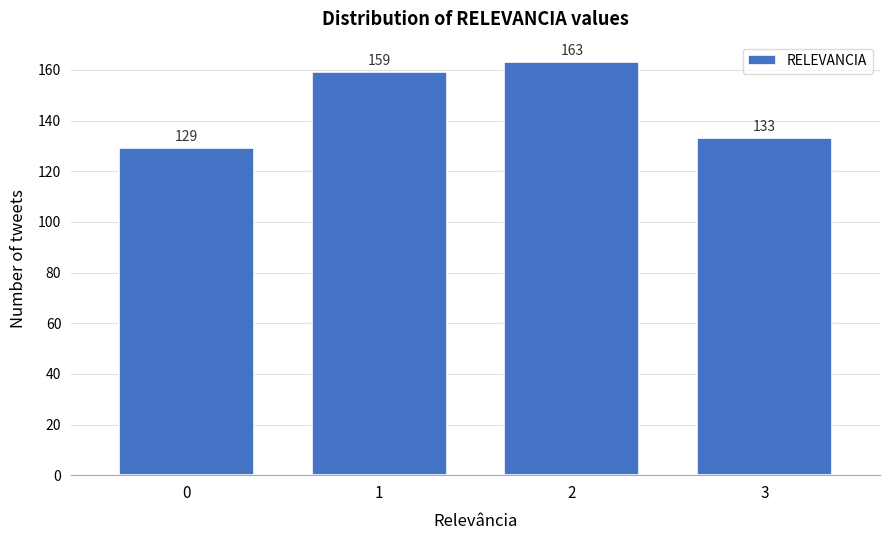

Reading left to right, extract all data points from this chart.

129	159	163	133